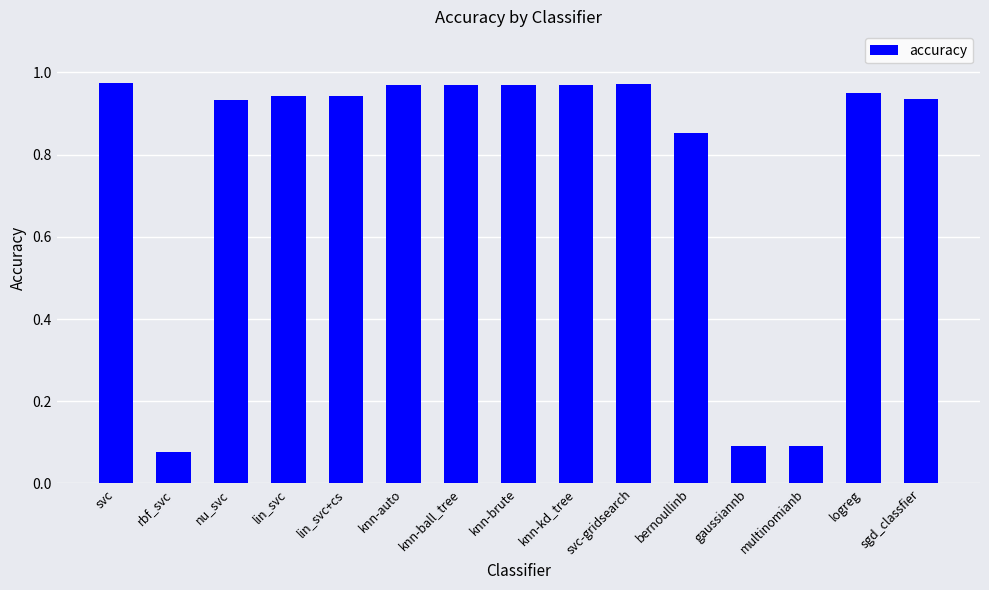

What is the label of the 1st bar from the right?

sgd_classfier